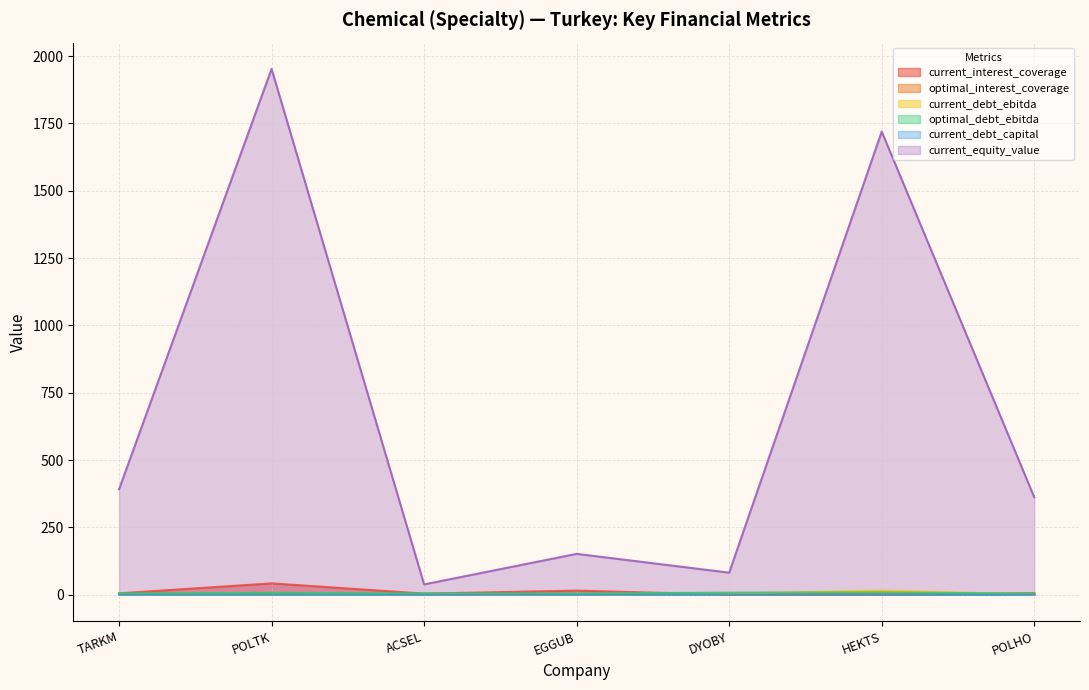

What is the value of the current_debt_ebitda point at the 2nd from the left?

0.3